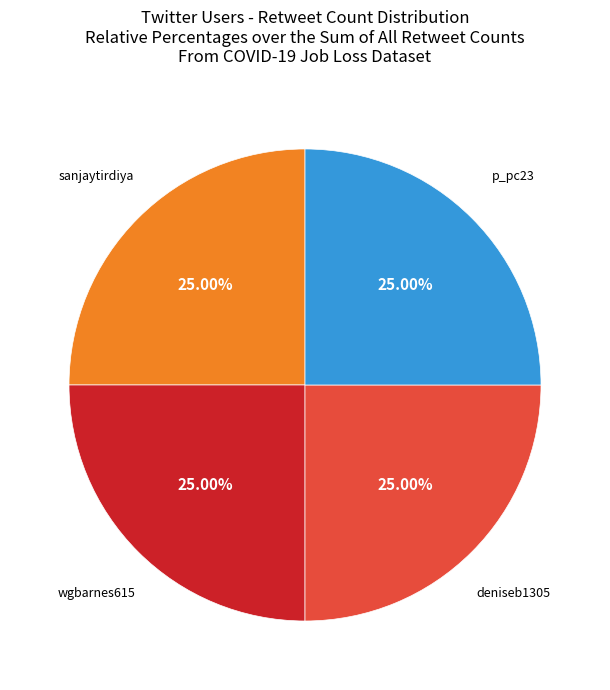

Approximately how many times larger is the value at p_pc23 compared to sanjaytirdiya?

1.0